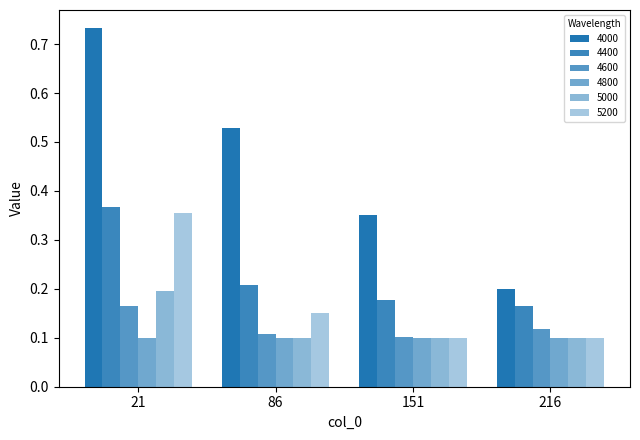

The value of 4600 at 86 is 0.1. True or false?

True